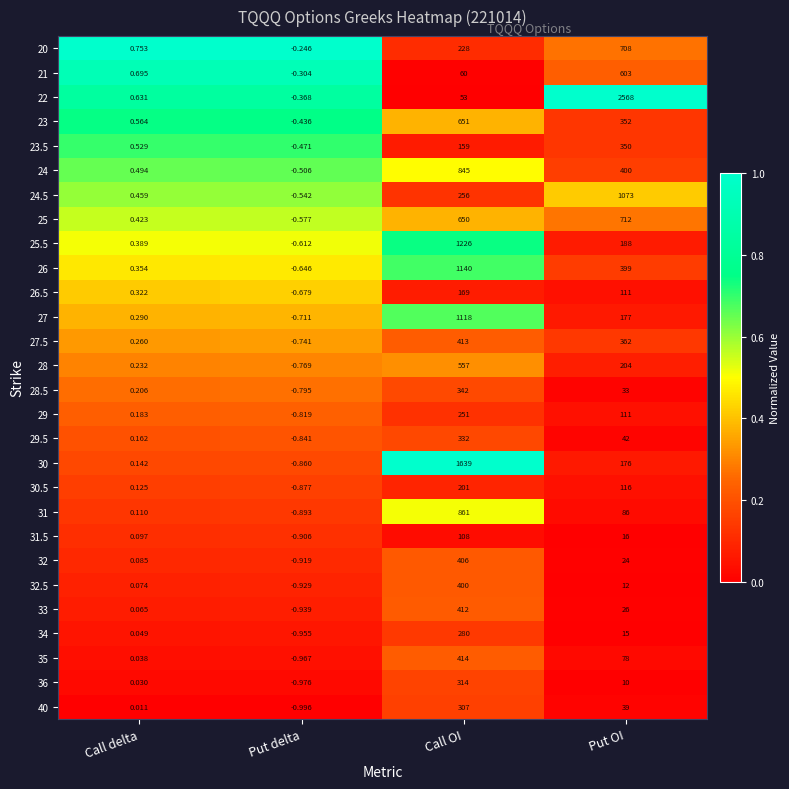

At which label is 28 closest to 278?

Put OI